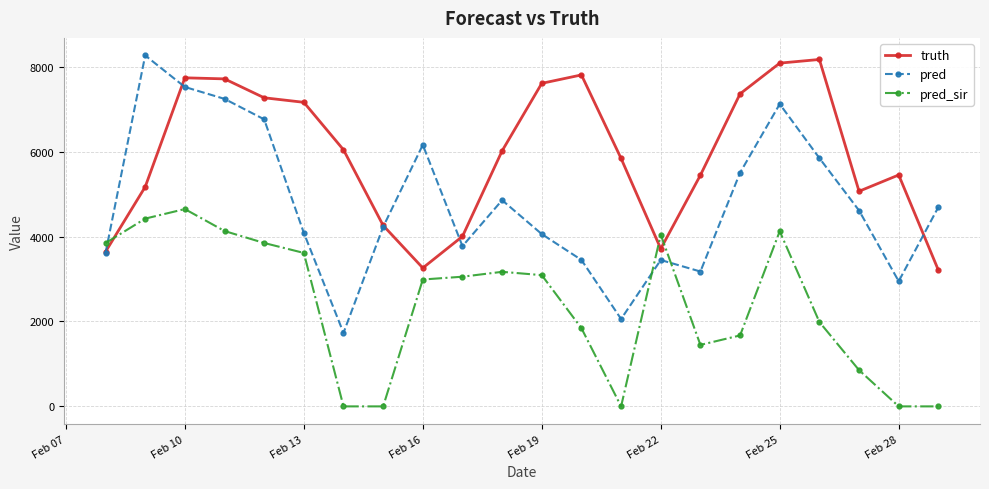

True or false: pred has more than 2 interior local peaks.

True